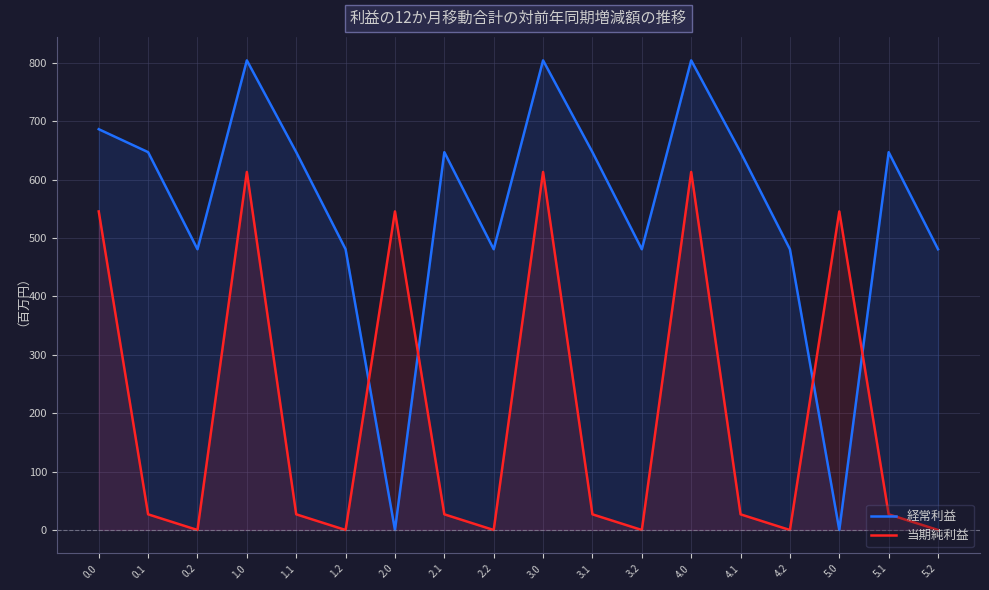

In 当期純利益, how many points are higher than both neighbors (excluding endpoints)?

5